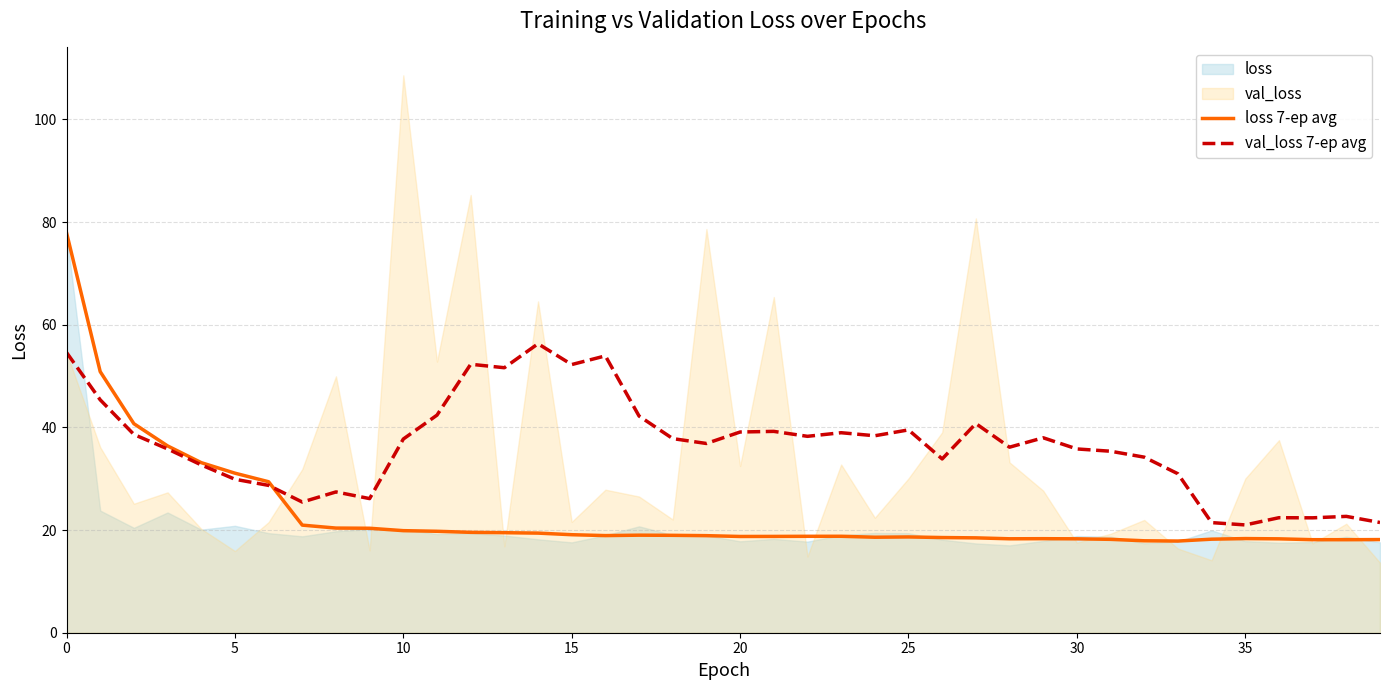

The loss 7-ep avg series shows 28.3 at 30. True or false?

False